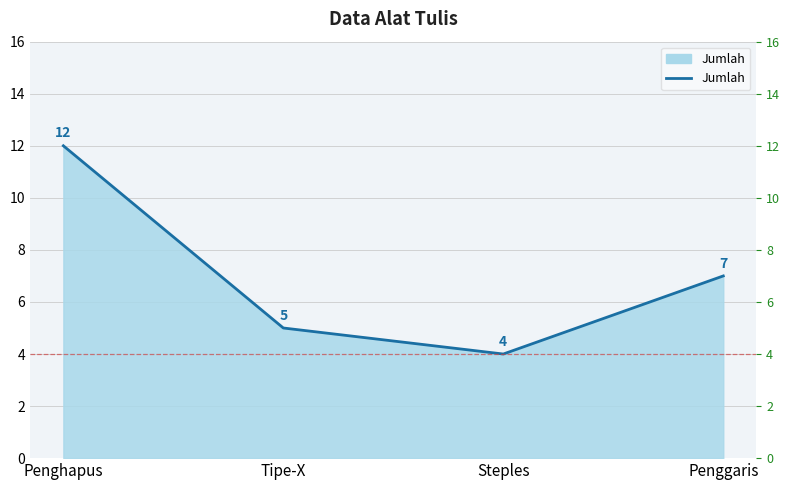

Reading right to left, extract all data points from this chart.

7	4	5	12